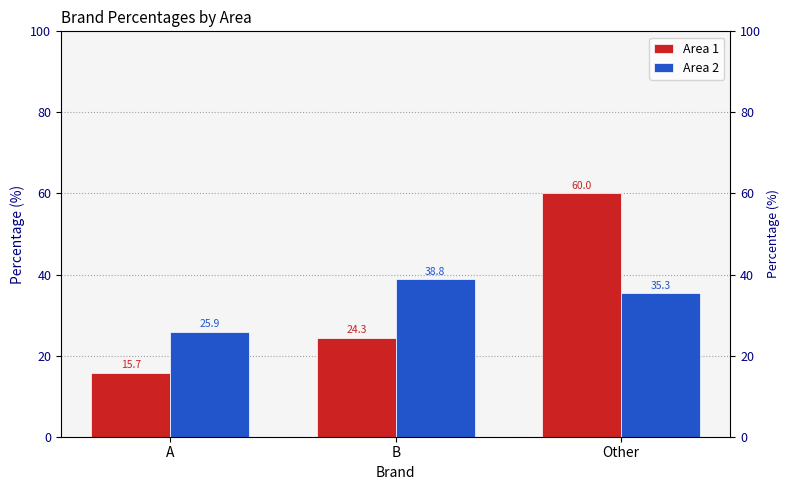

What is the difference between the Area 1 values at B and Other?

35.7